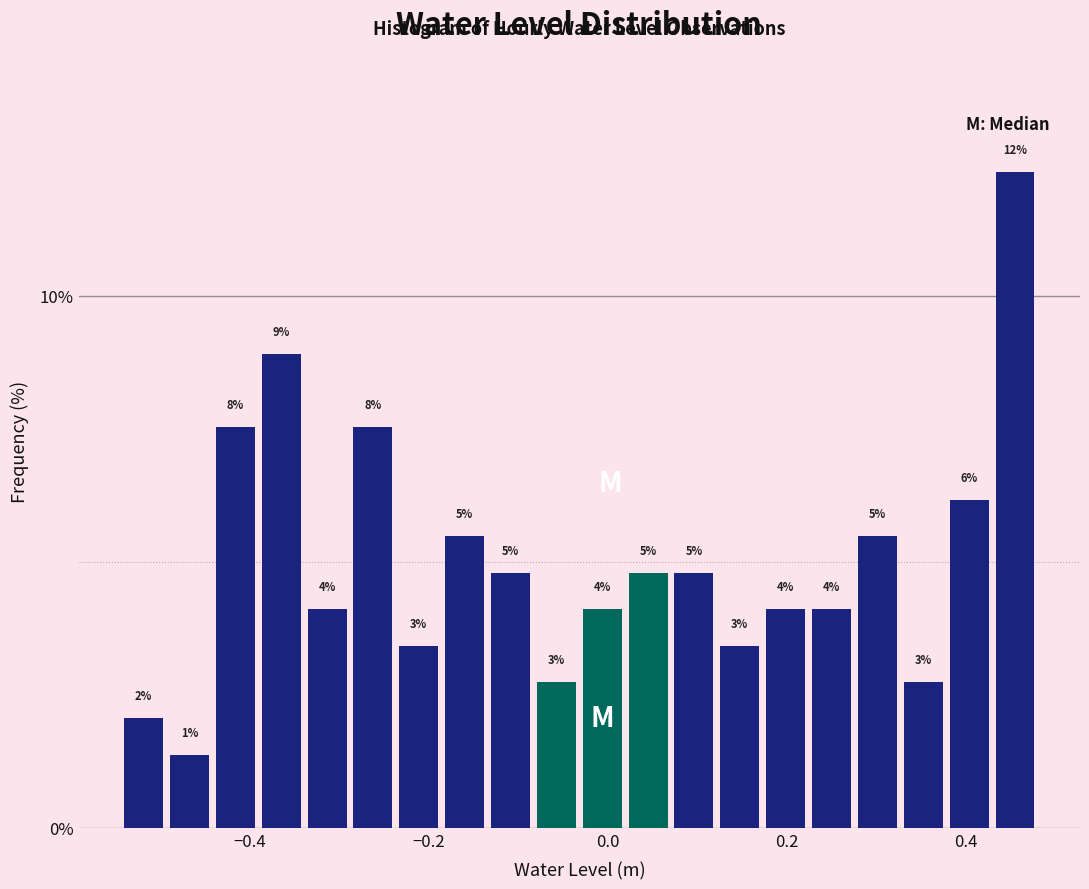

Around what value on the x-axis is the tallest bar? Give the approximate position of its centre, as read against the axis.

0.46